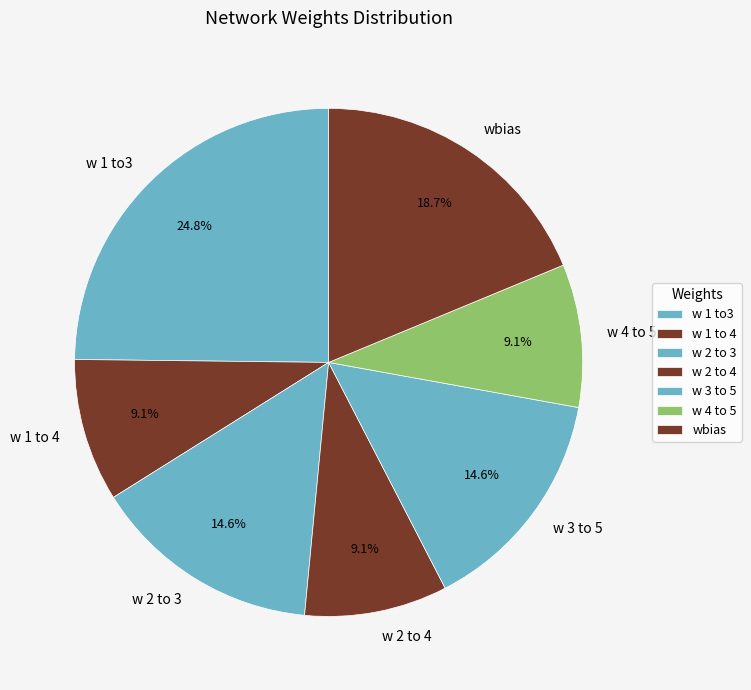

What is the total percentage of w 2 to 3 and w 1 to 4?

23.7%